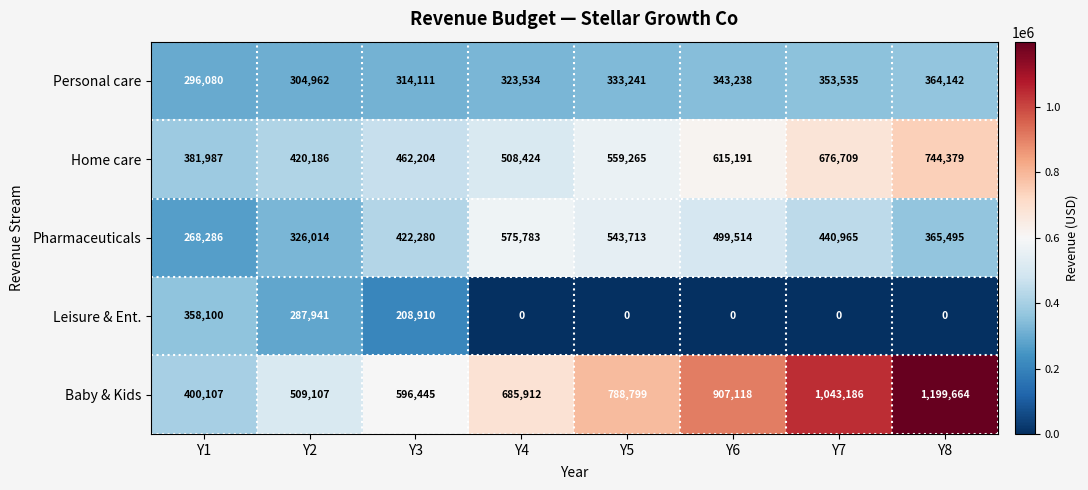

True or false: Home care has a value of 154066 at Y2.

False